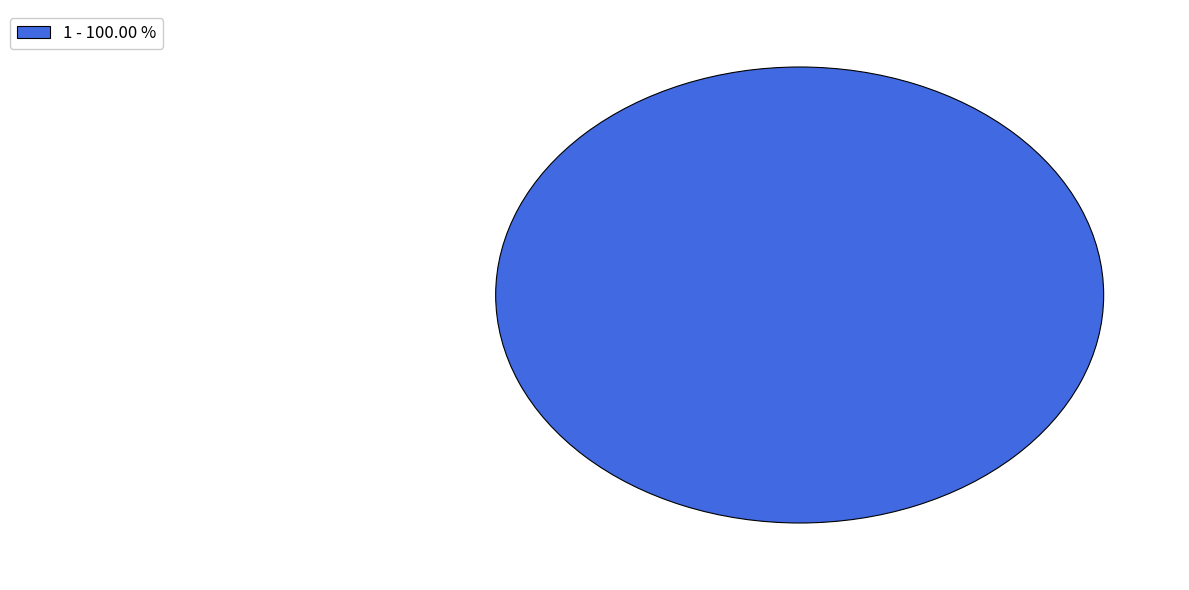

Is there any slice that represents more than half of the pie?

Yes